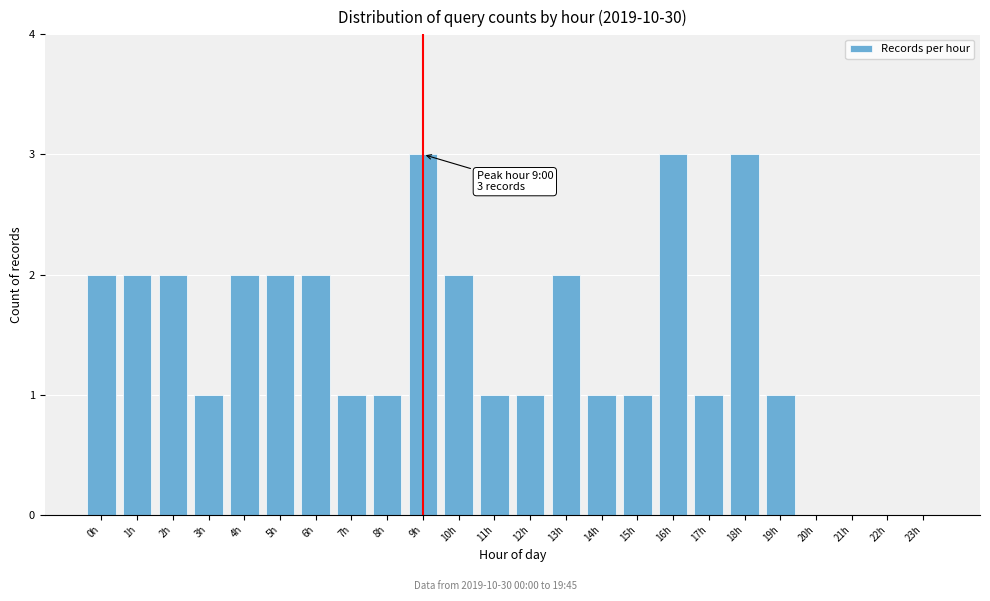

Reading left to right, transcribe all the data shown in this chart.

0h=2	1h=2	2h=2	3h=1	4h=2	5h=2	6h=2	7h=1	8h=1	9h=3	10h=2	11h=1	12h=1	13h=2	14h=1	15h=1	16h=3	17h=1	18h=3	19h=1	20h=0	21h=0	22h=0	23h=0